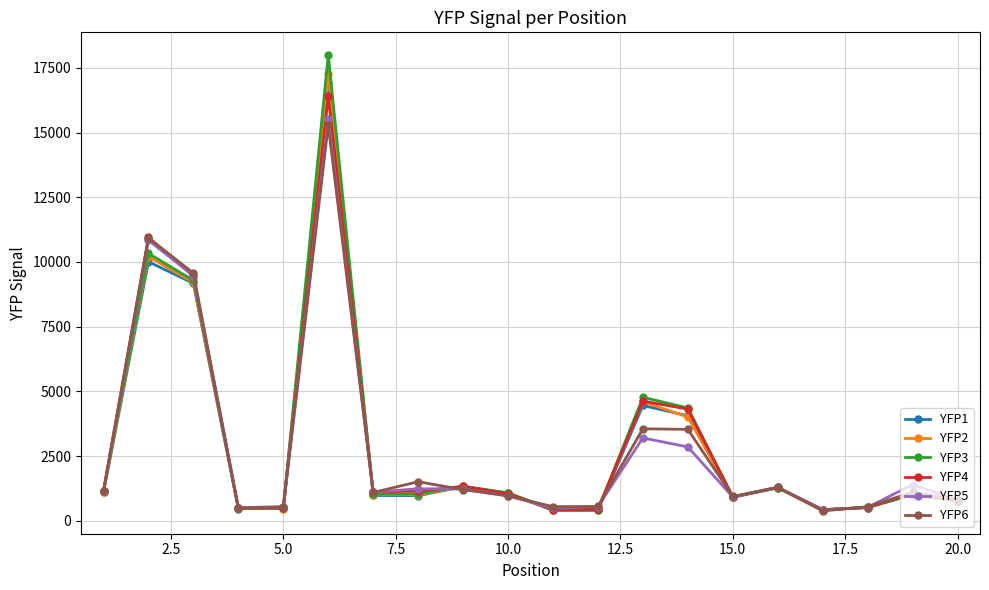

List the series in order of their overall mean, lowest first.

YFP5, YFP6, YFP1, YFP2, YFP4, YFP3